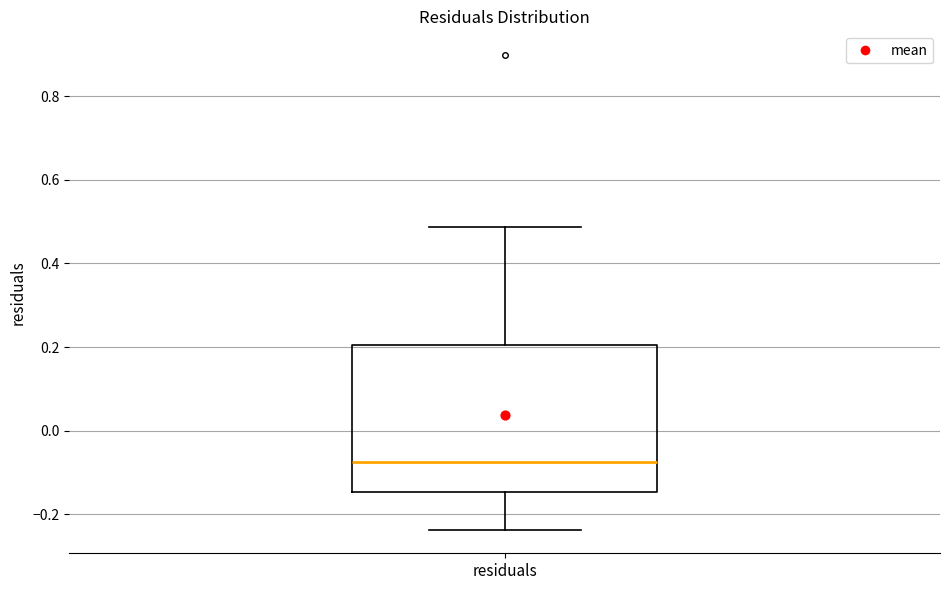

Read this box plot against the y-axis: the position of the median line, the range covered by the box, and the ends of both whiskers. The values are not printed on the chart, so give them approximately, as read against the axis.

median -0.08, box -0.14 to 0.20, whiskers -0.24 to 0.48